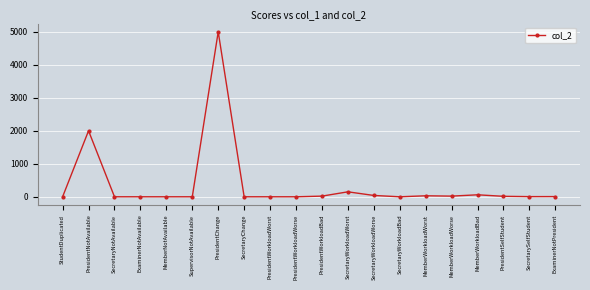

Which has a higher value, PresidentChange or SecretaryWorkloadBad?

PresidentChange